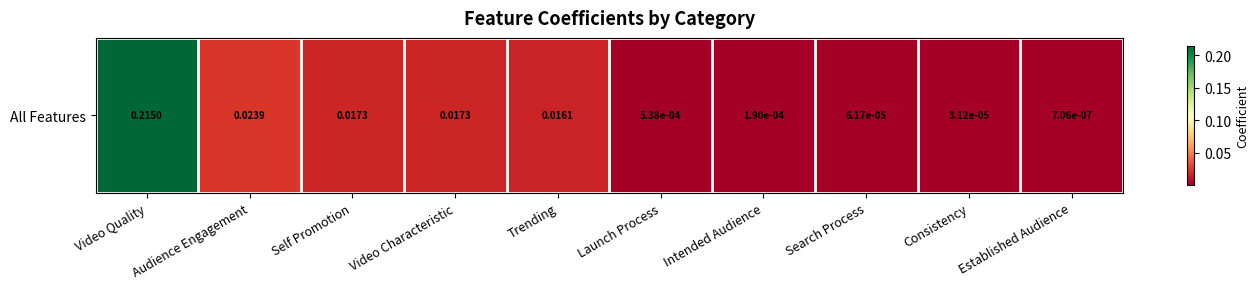

Rank the categories by value from lowest to highest.

Established Audience, Consistency, Search Process, Intended Audience, Launch Process, Trending, Video Characteristic, Self Promotion, Audience Engagement, Video Quality